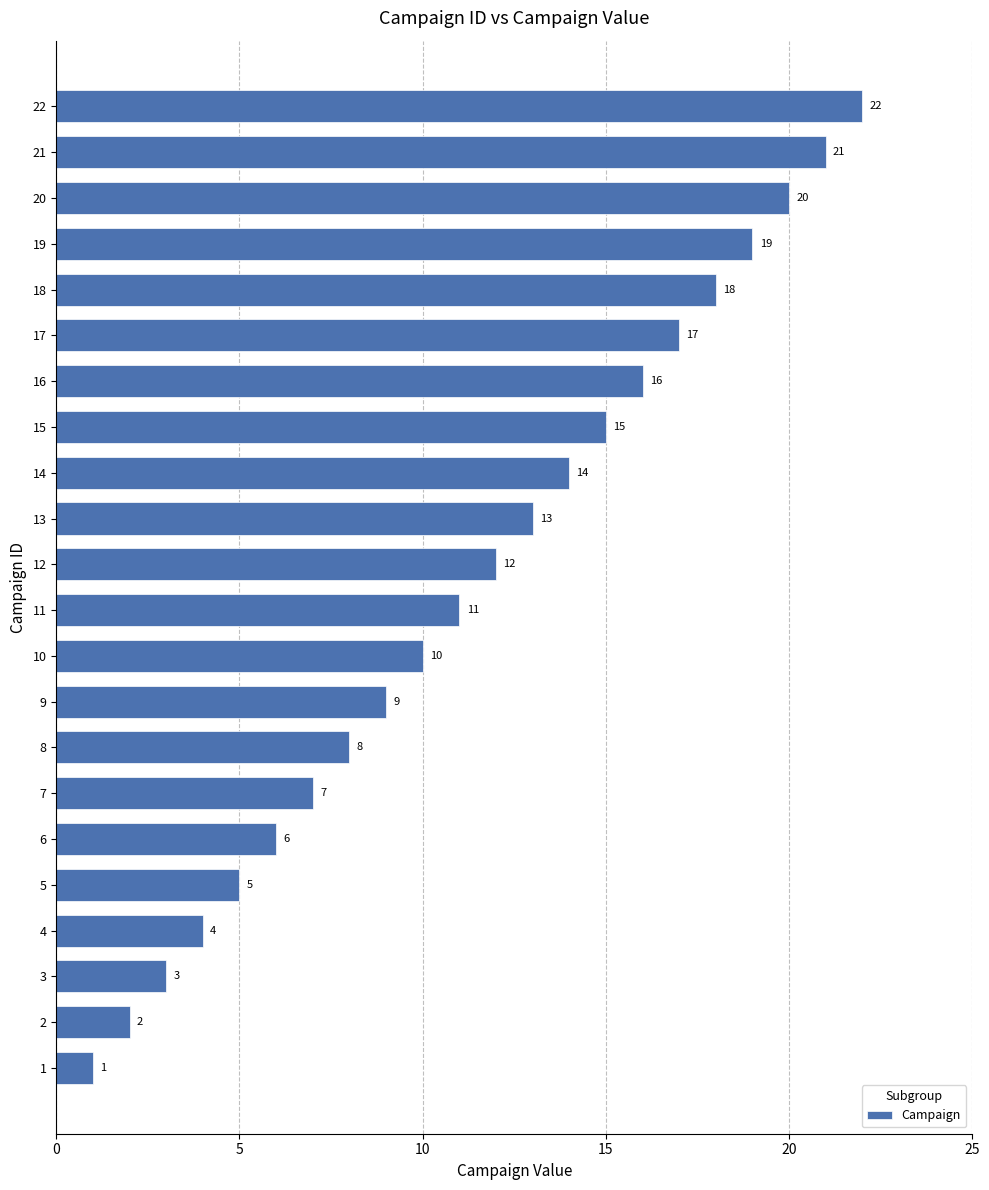

What value does the data have at 14, to the nearest 5?

15